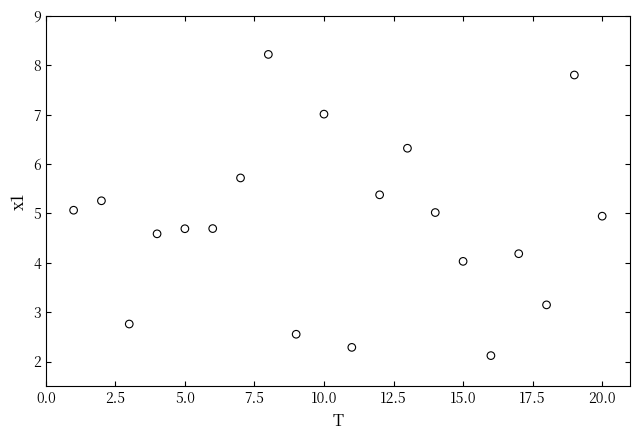

What is the range of X values (max minus min)?

19.0